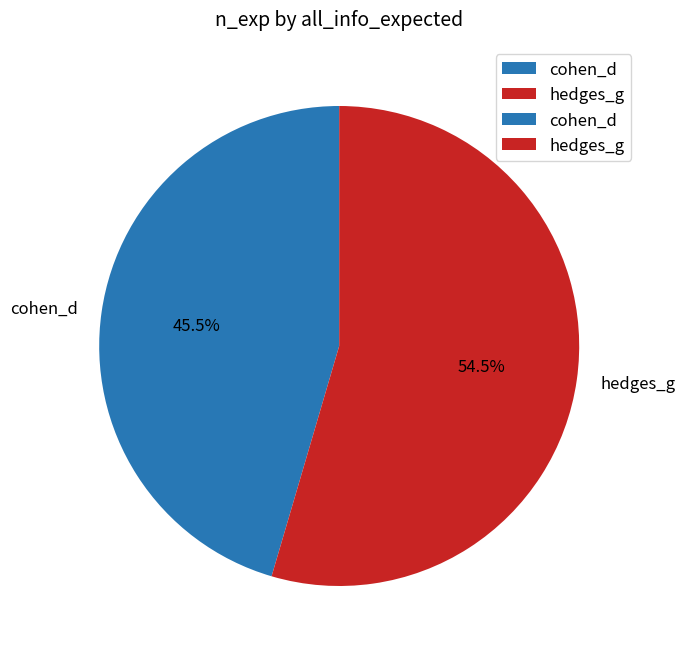

Is there a majority slice in this chart?

Yes